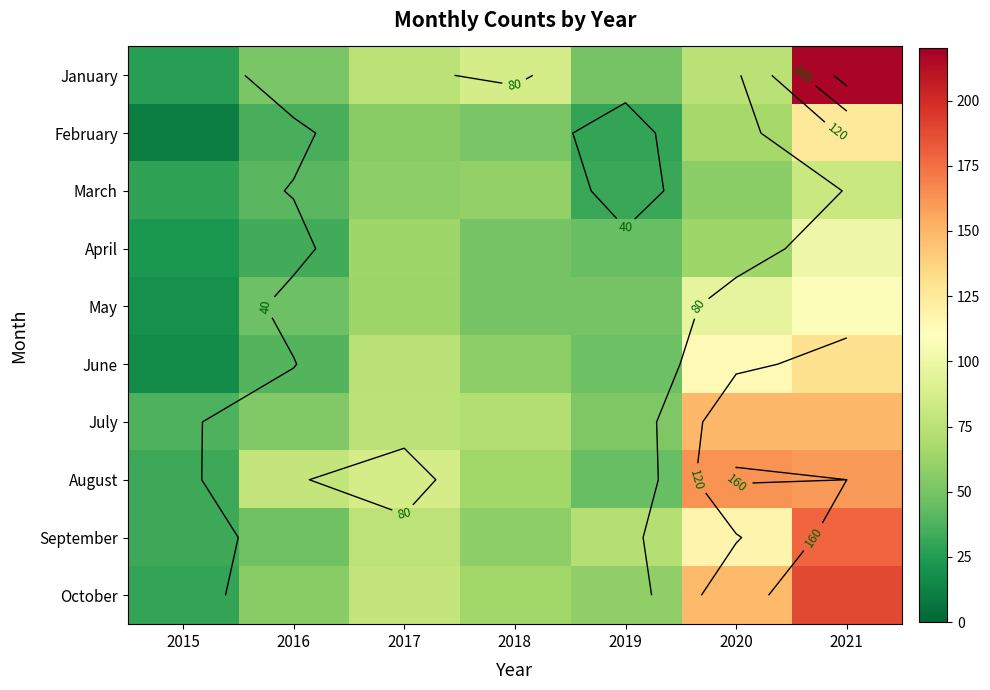

The July series shows 125 at 2017. True or false?

False